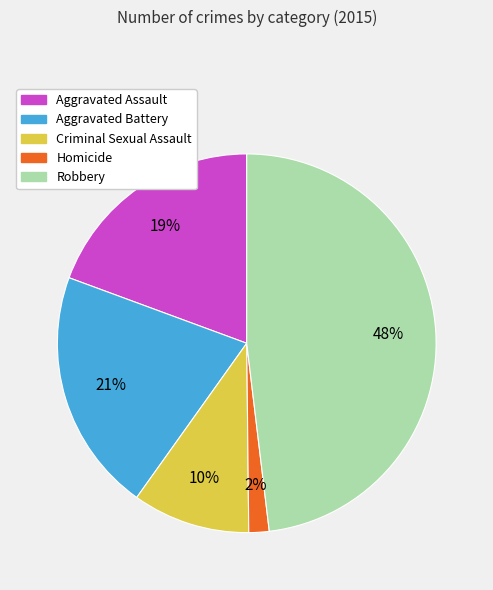

Is the sum of Robbery and Aggravated Assault greater than half?

Yes